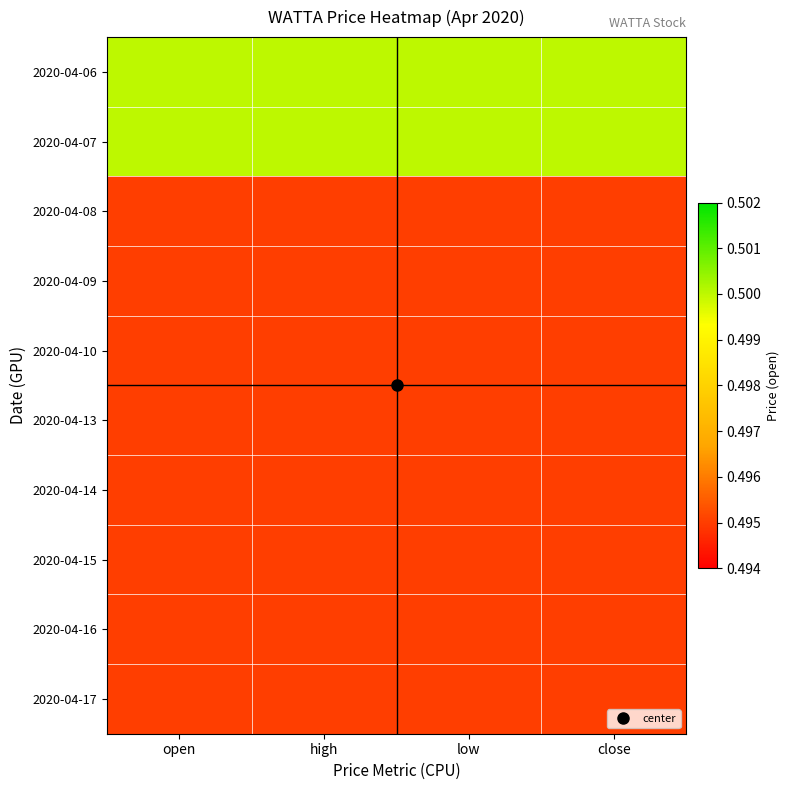

List the series in order of their peak value, highest first.

2020-04-06, 2020-04-07, 2020-04-08, 2020-04-09, 2020-04-10, 2020-04-13, 2020-04-14, 2020-04-15, 2020-04-16, 2020-04-17